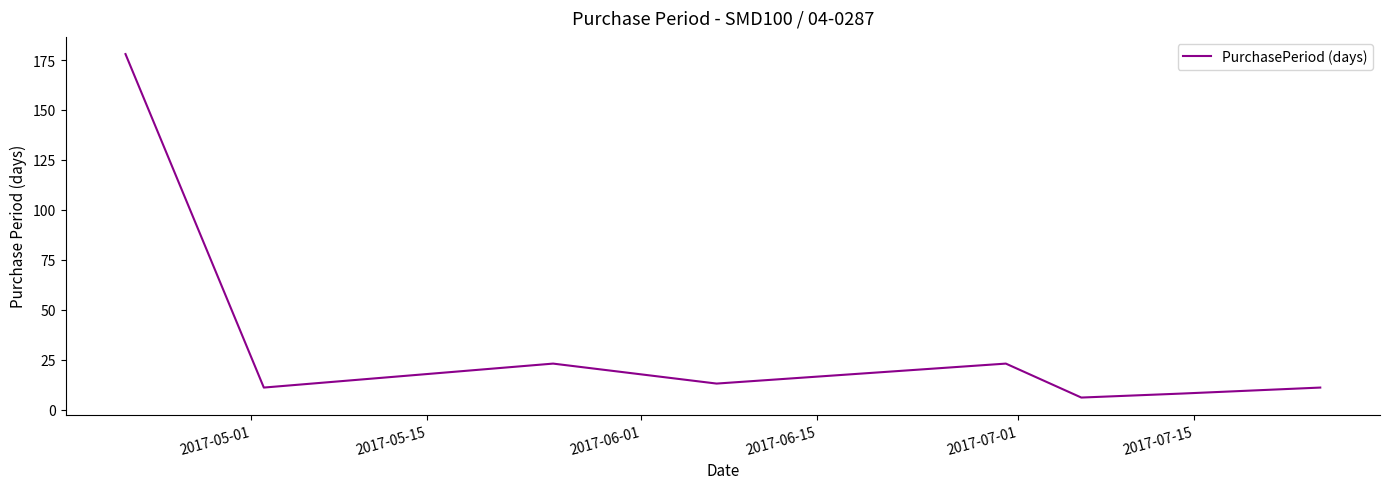

True or false: there are more than 1 points higher than both neighbors.

True